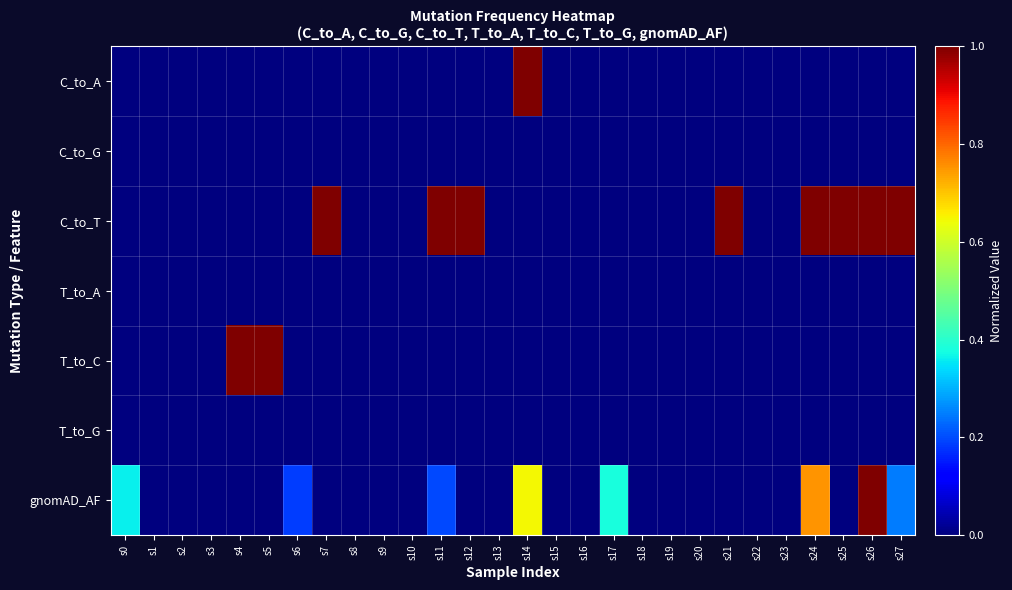

Rank the series at s0 from lowest to highest value.

C_to_A, C_to_G, C_to_T, T_to_A, T_to_C, T_to_G, gnomAD_AF